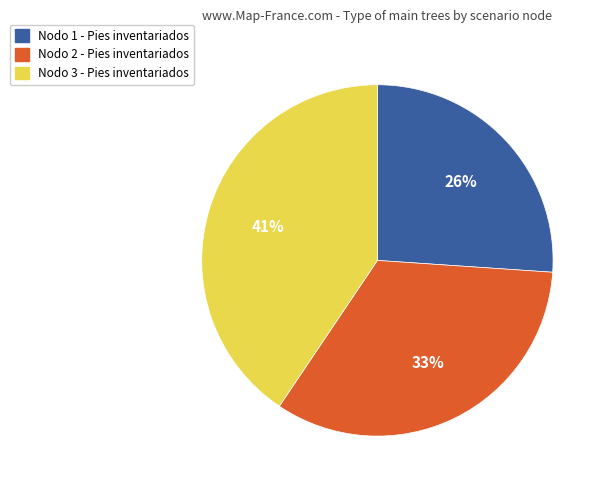

What is the smallest slice in the pie chart?

Nodo 1 - Pies inventariados